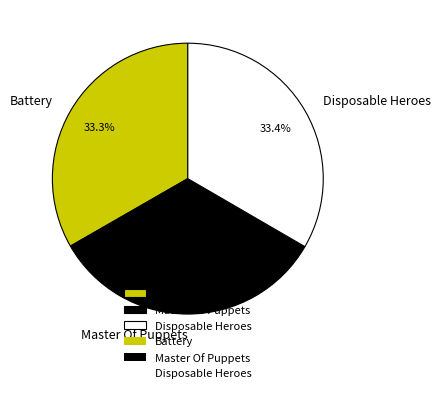

True or false: Battery accounts for 24% of the total.

False